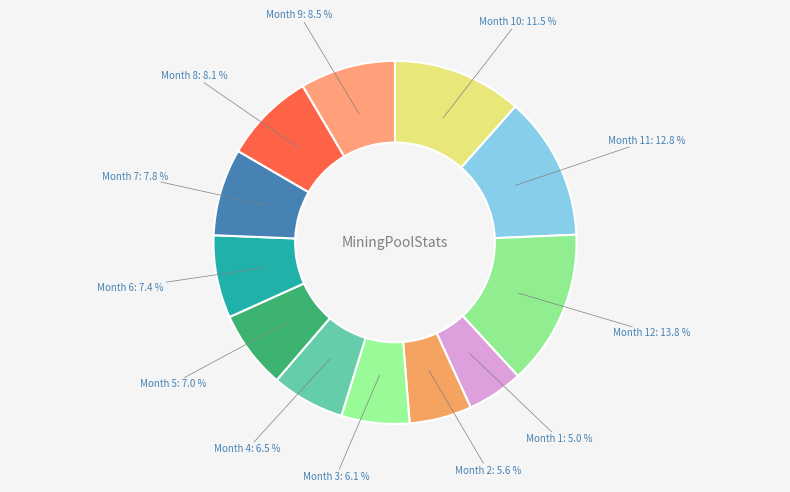

Which category has the biggest portion of the pie?

12